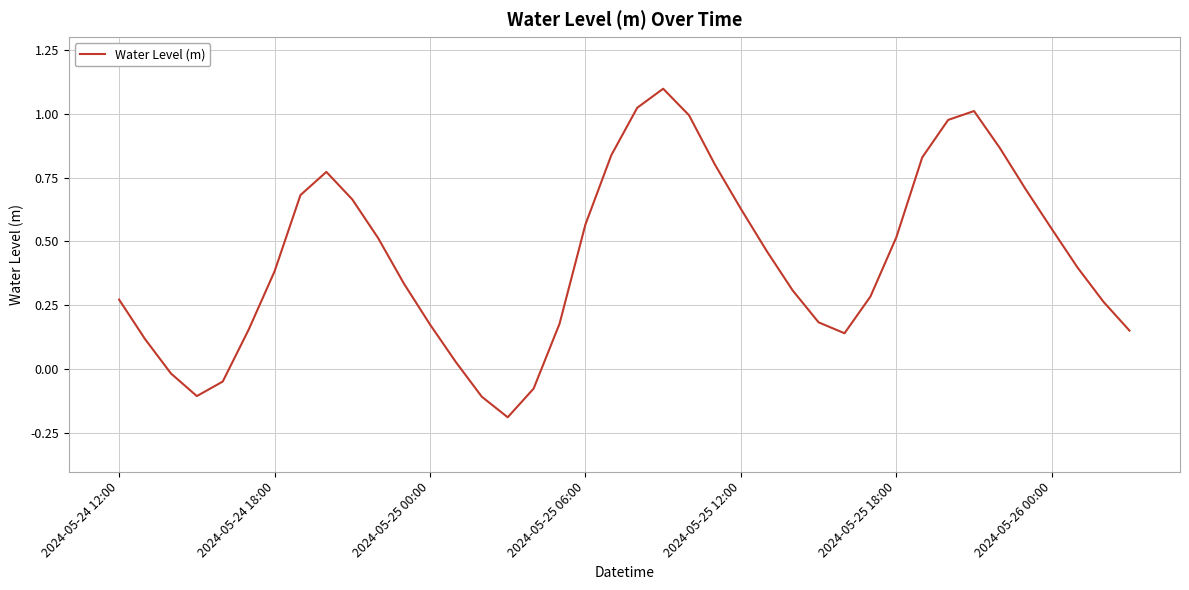

What is the maximum value shown in the chart?

1.1